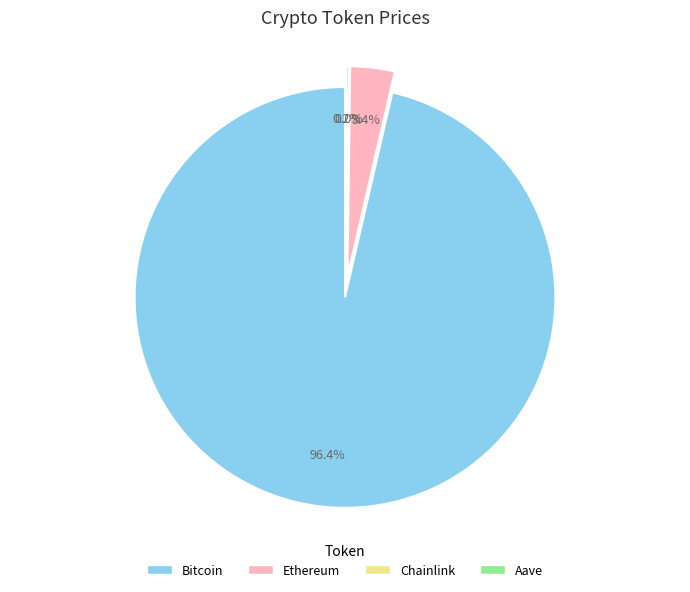

The Chainlink slice represents 13% of the pie. True or false?

False